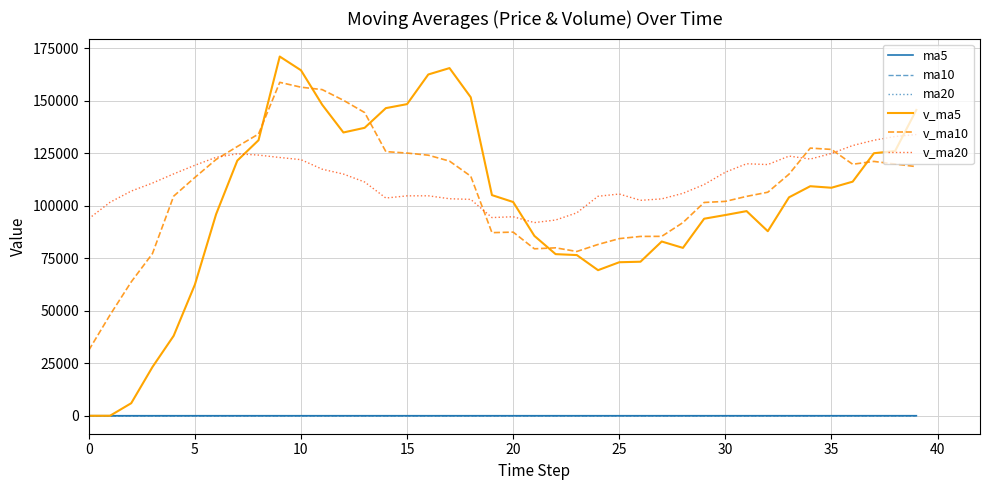

Which series has the widest spread of values?

v_ma5